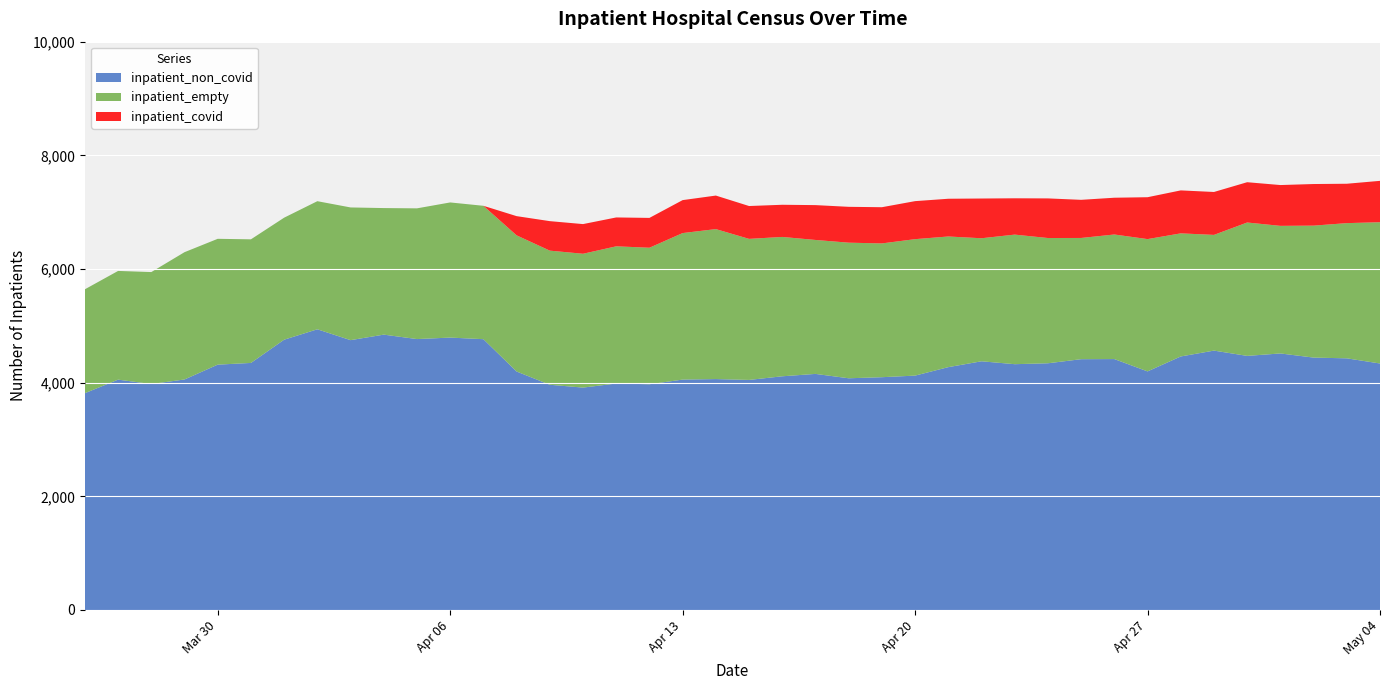

Reading left to right, transcribe all the data shown in this chart.

inpatient_covid: 2020-03-26=0	2020-03-27=0	2020-03-28=0	2020-03-29=0	2020-03-30=0	2020-03-31=0	2020-04-01=0	2020-04-02=0	2020-04-03=0	2020-04-04=0	2020-04-05=0	2020-04-06=0	2020-04-07=0	2020-04-08=338	2020-04-09=519	2020-04-10=522	2020-04-11=508	2020-04-12=525	2020-04-13=580	2020-04-14=590	2020-04-15=578	2020-04-16=566	2020-04-17=613	2020-04-18=631	2020-04-19=637	2020-04-20=669	2020-04-21=664	2020-04-22=699	2020-04-23=639	2020-04-24=697	2020-04-25=671	2020-04-26=647	2020-04-27=737	2020-04-28=756	2020-04-29=755	2020-04-30=709	2020-05-01=718	2020-05-02=732	2020-05-03=693	2020-05-04=728
inpatient_non_covid: 2020-03-26=3815	2020-03-27=4053	2020-03-28=3976	2020-03-29=4056	2020-03-30=4317	2020-03-31=4347	2020-04-01=4756	2020-04-02=4939	2020-04-03=4748	2020-04-04=4845	2020-04-05=4767	2020-04-06=4793	2020-04-07=4765	2020-04-08=4196	2020-04-09=3963	2020-04-10=3913	2020-04-11=3985	2020-04-12=3972	2020-04-13=4054	2020-04-14=4063	2020-04-15=4048	2020-04-16=4112	2020-04-17=4154	2020-04-18=4077	2020-04-19=4096	2020-04-20=4124	2020-04-21=4273	2020-04-22=4376	2020-04-23=4325	2020-04-24=4341	2020-04-25=4413	2020-04-26=4415	2020-04-27=4198	2020-04-28=4461	2020-04-29=4564	2020-04-30=4471	2020-05-01=4514	2020-05-02=4441	2020-05-03=4428	2020-05-04=4337
inpatient_empty: 2020-03-26=1828	2020-03-27=1913	2020-03-28=1970	2020-03-29=2240	2020-03-30=2214	2020-03-31=2175	2020-04-01=2147	2020-04-02=2254	2020-04-03=2335	2020-04-04=2227	2020-04-05=2300	2020-04-06=2378	2020-04-07=2347	2020-04-08=2396	2020-04-09=2360	2020-04-10=2355	2020-04-11=2414	2020-04-12=2402	2020-04-13=2578	2020-04-14=2639	2020-04-15=2482	2020-04-16=2452	2020-04-17=2357	2020-04-18=2386	2020-04-19=2354	2020-04-20=2401	2020-04-21=2299	2020-04-22=2165	2020-04-23=2280	2020-04-24=2204	2020-04-25=2133	2020-04-26=2192	2020-04-27=2328	2020-04-28=2166	2020-04-29=2036	2020-04-30=2347	2020-05-01=2245	2020-05-02=2322	2020-05-03=2379	2020-05-04=2486